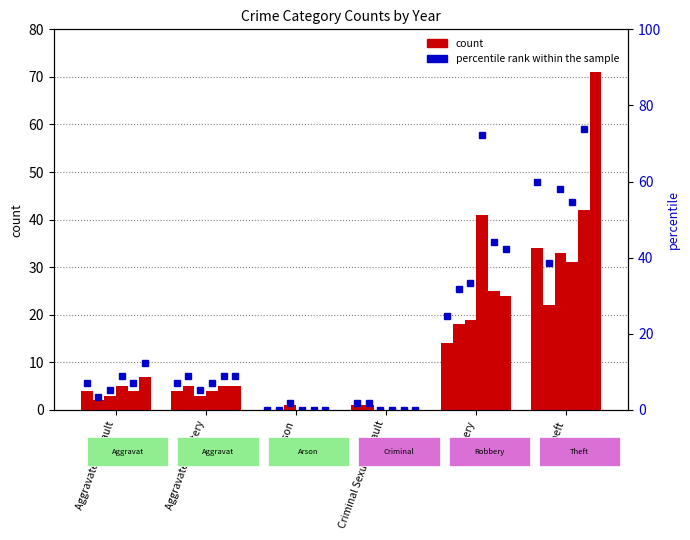

At which category is the sum across all series the highest?

Theft